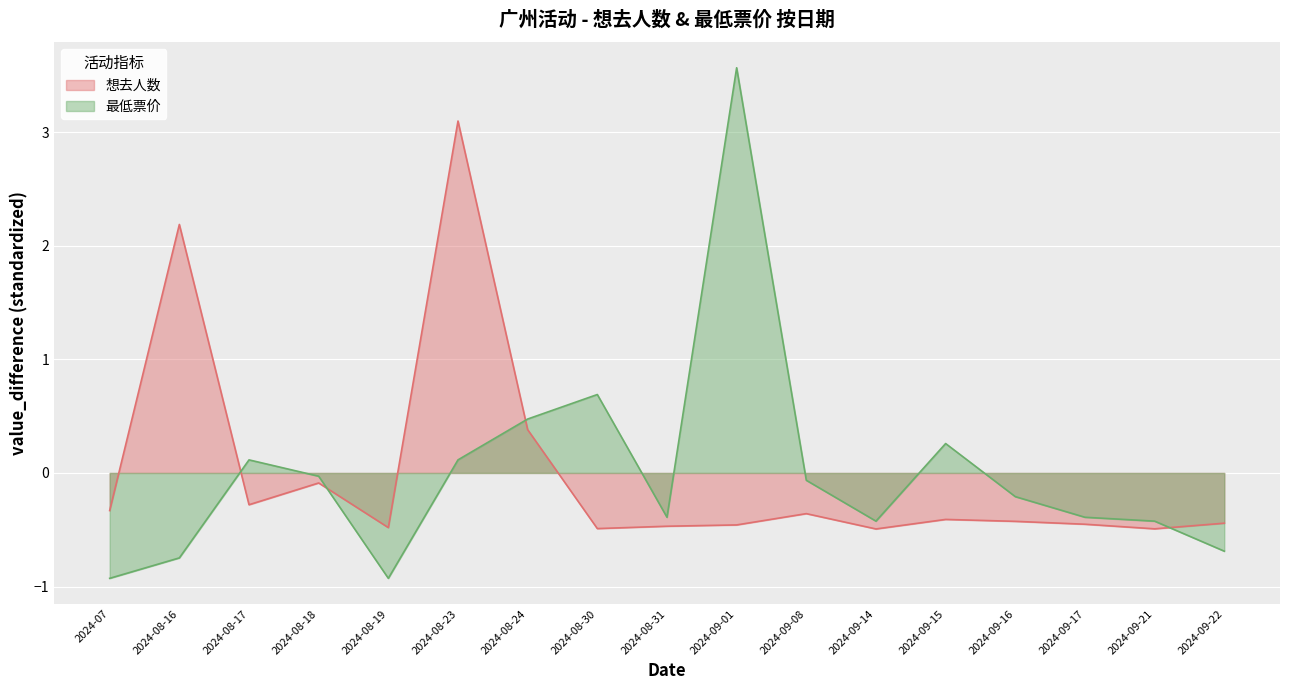

Which series has the largest range (max minus min)?

最低票价